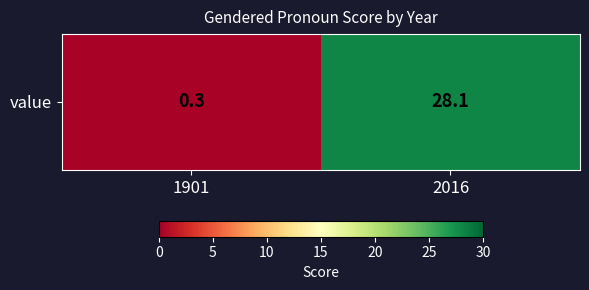

How many values exceed 28?

1